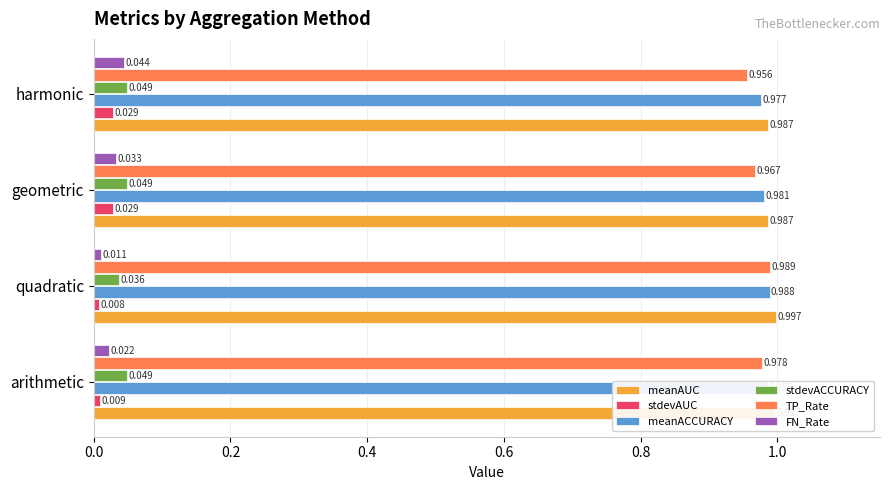

List the series in order of their peak value, lowest first.

stdevAUC, FN_Rate, stdevACCURACY, meanACCURACY, TP_Rate, meanAUC